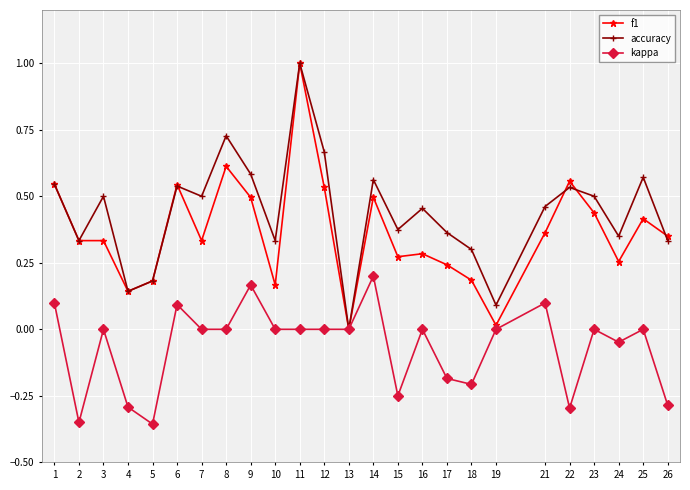

True or false: f1 has a value of 0.6 at 8.

True